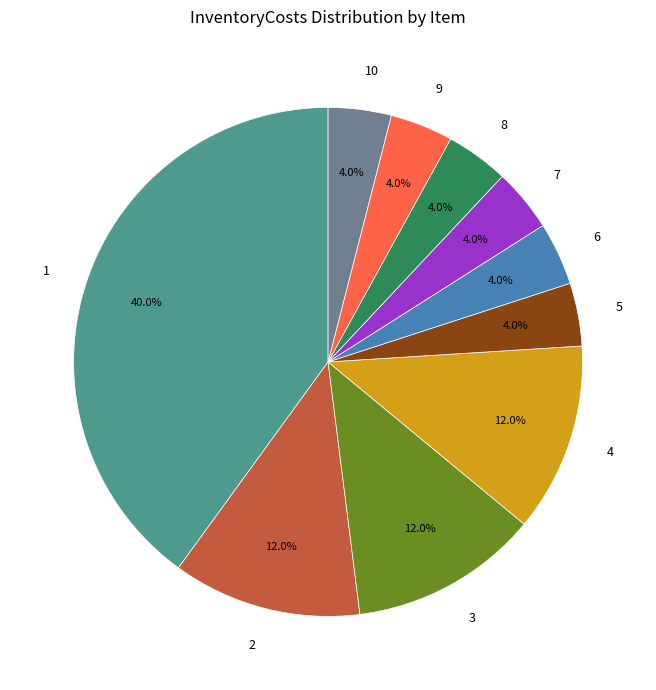

How many segments does this pie chart have?

10